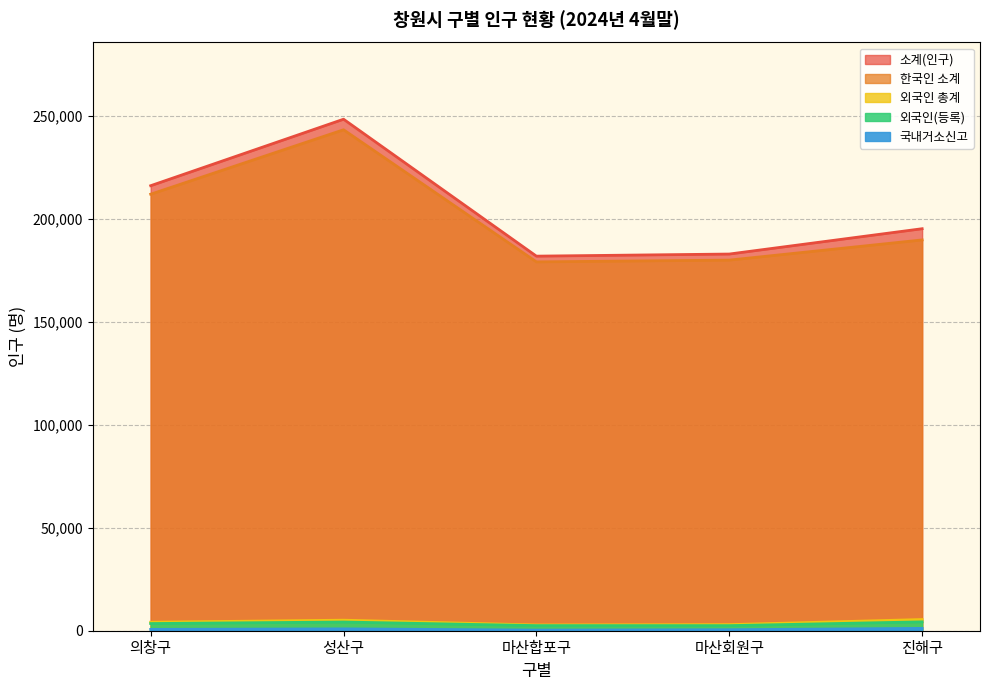

Reading left to right, what are all the values shown in this chart?

소계(인구): 216234	248535	182005	183027	195332
한국인 소계: 212105	243411	179218	180072	189887
외국인 총계: 4129	5124	2787	2955	5445
외국인(등록): 3485	4223	2479	2474	4311
국내거소신고: 644	901	308	481	1134